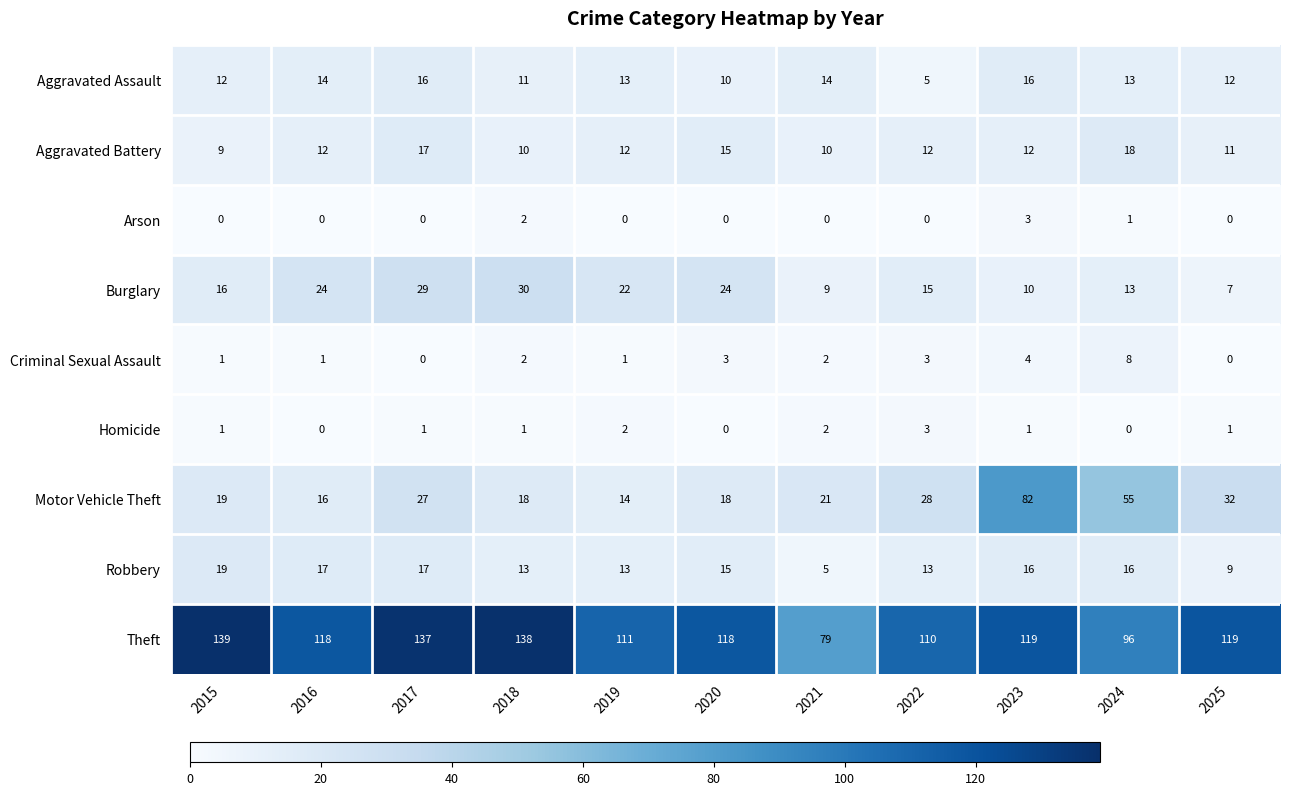

Which series has the widest spread of values?

Motor Vehicle Theft